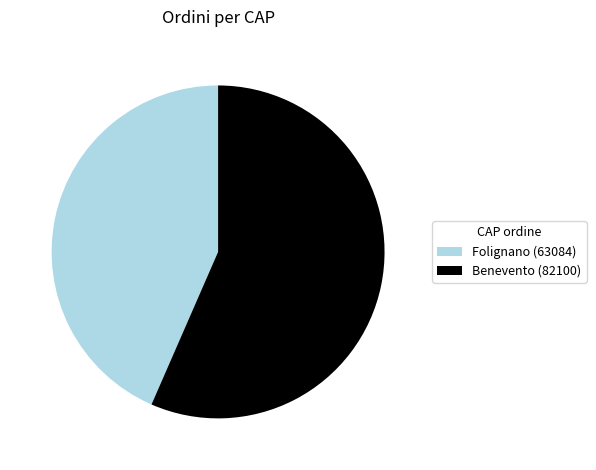

What is the majority slice?

Benevento (82100)